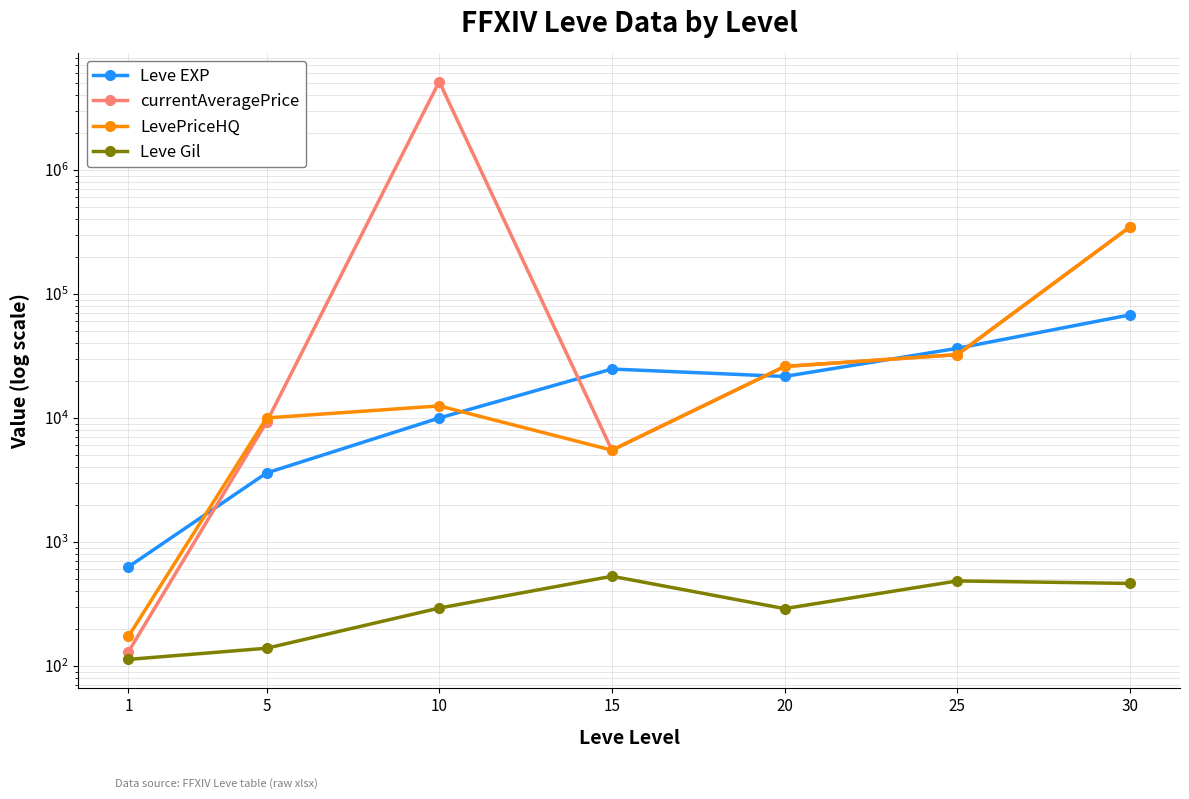

Which series has the largest range (max minus min)?

currentAveragePrice